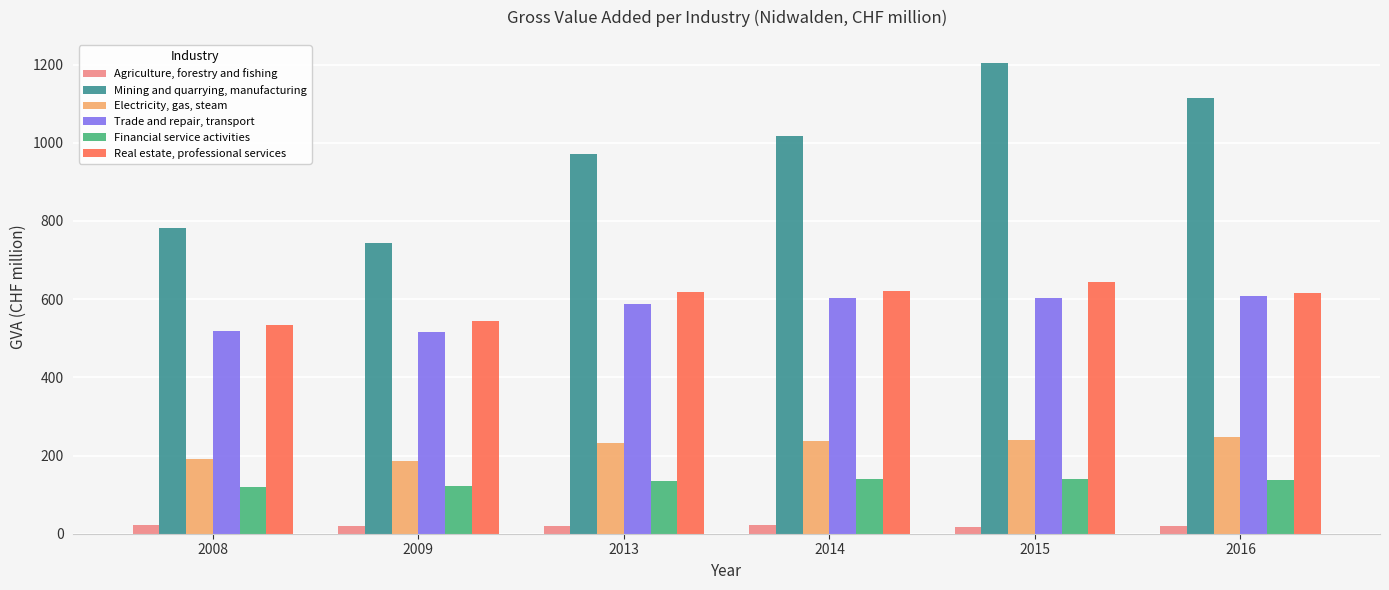

Between 2013 and 2014, which series saw the biggest shift?

Mining and quarrying, manufacturing